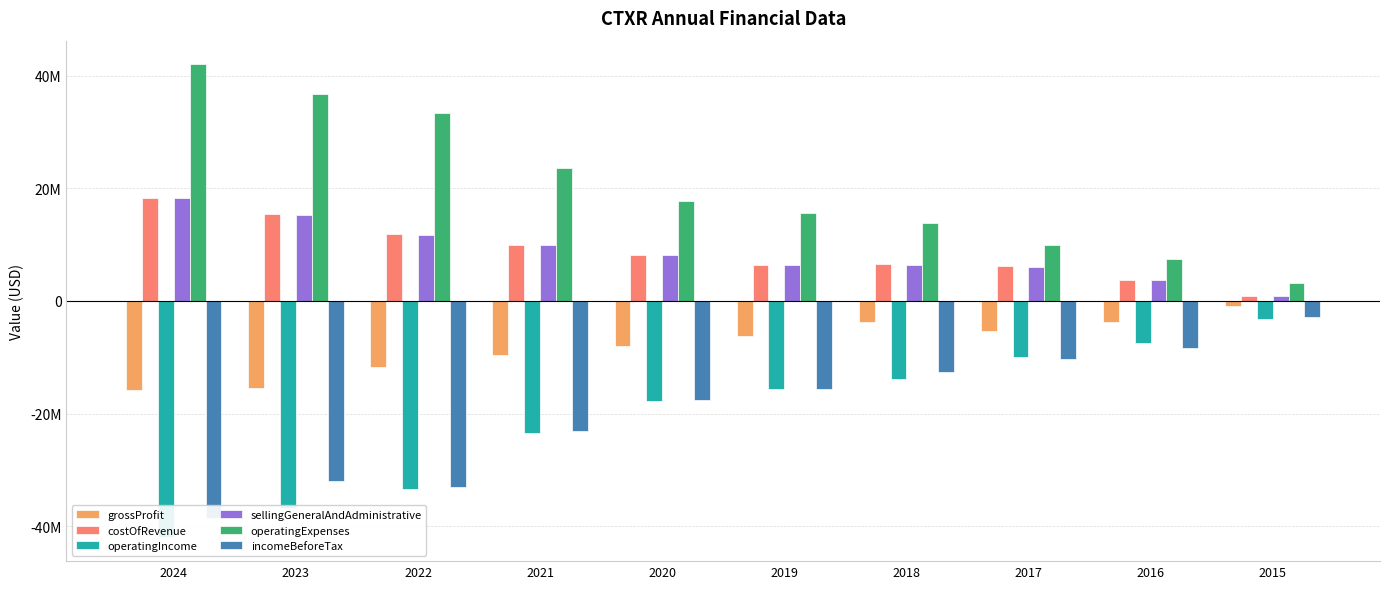

True or false: grossProfit has a value of -15861560 at 2024.

True